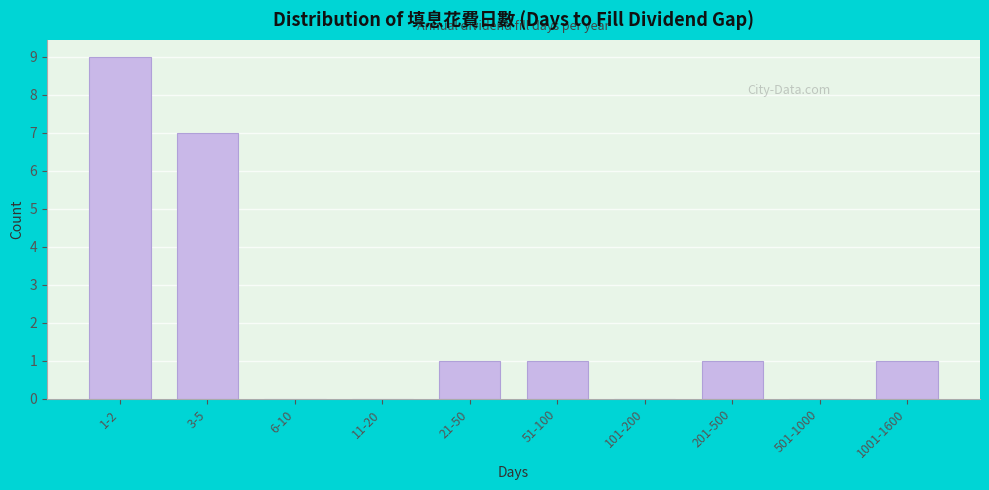

Reading right to left, list all the values displayed in this chart.

1001-1600=1	501-1000=0	201-500=1	101-200=0	51-100=1	21-50=1	11-20=0	6-10=0	3-5=7	1-2=9